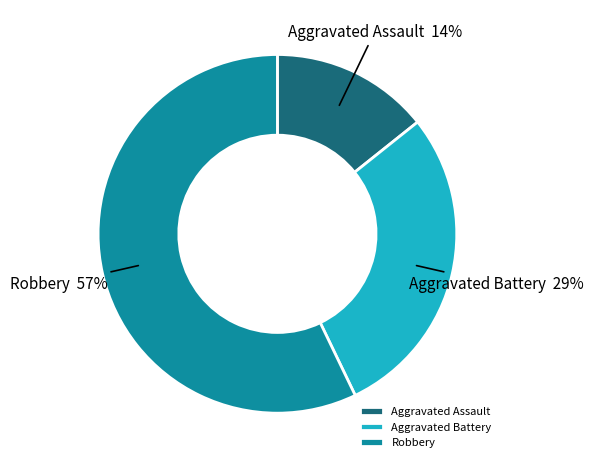

How many segments does this pie chart have?

3